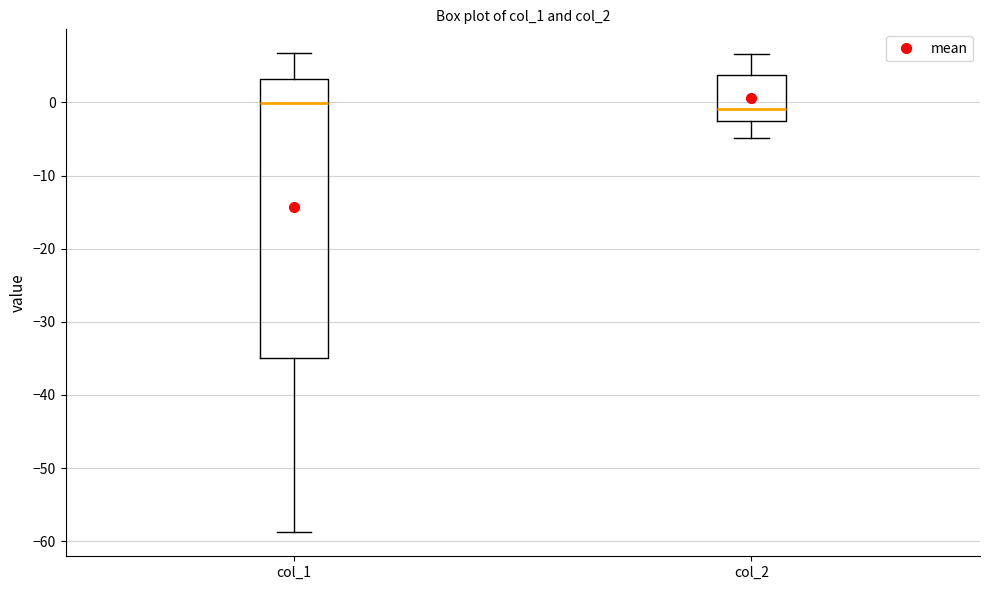

Which box is the tallest, from its lower edge to its upper edge?

col_1